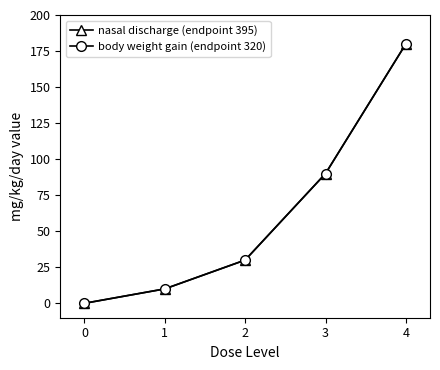

True or false: body weight gain (endpoint 320) and nasal discharge (endpoint 395) cross at least once.

False